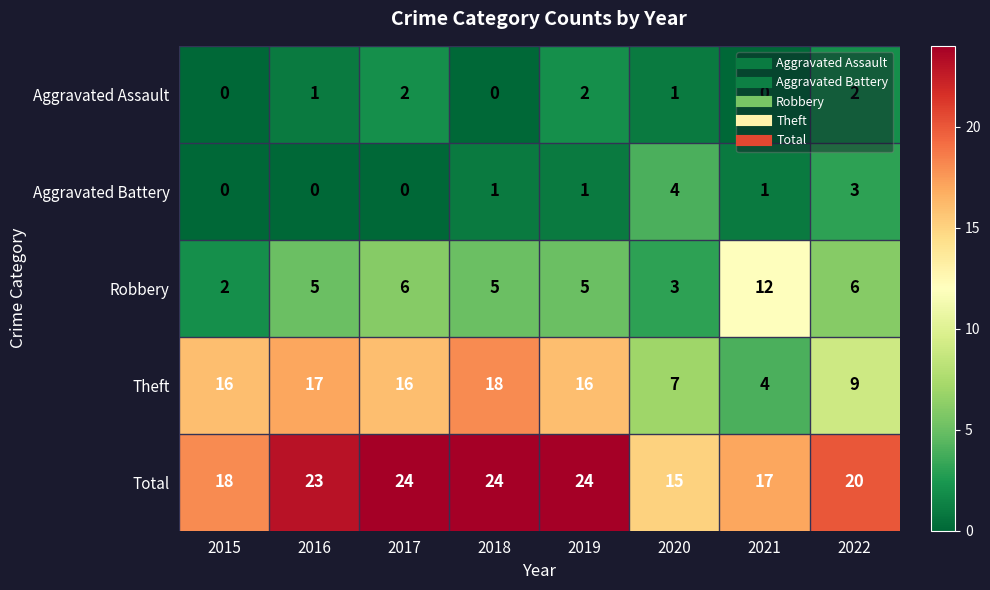

What is the difference between the maximum and second lowest values in the Aggravated Battery series?

4